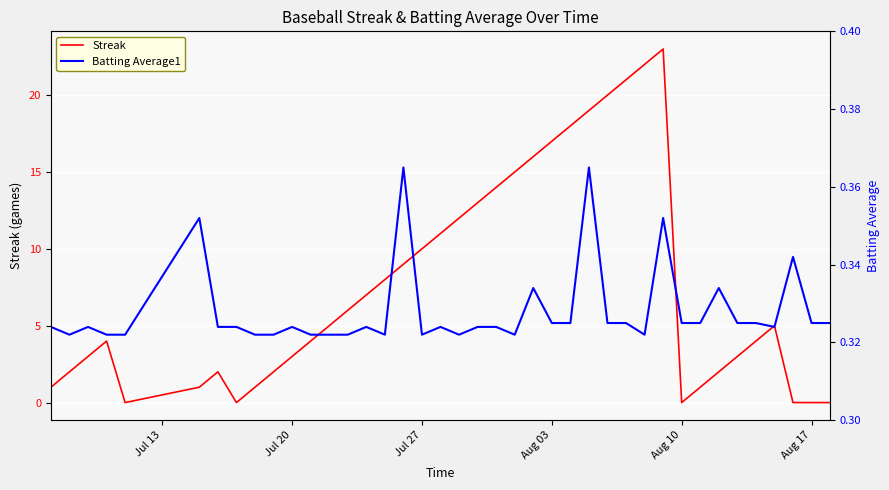

What is the highest value of the Streak series?

23